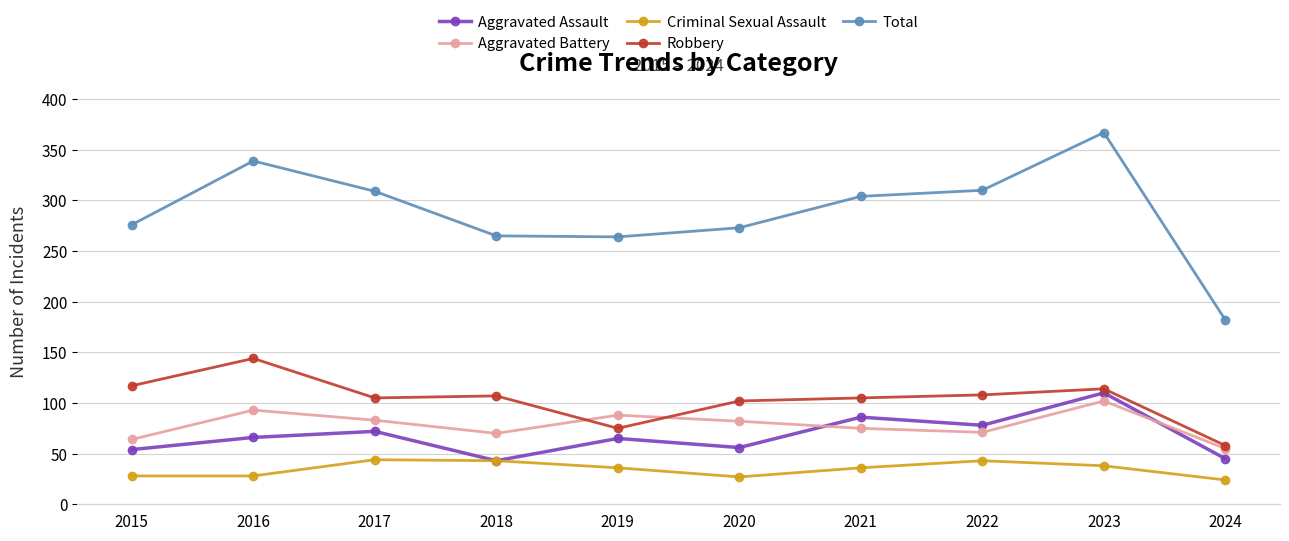

True or false: Criminal Sexual Assault and Aggravated Battery cross at least once.

False